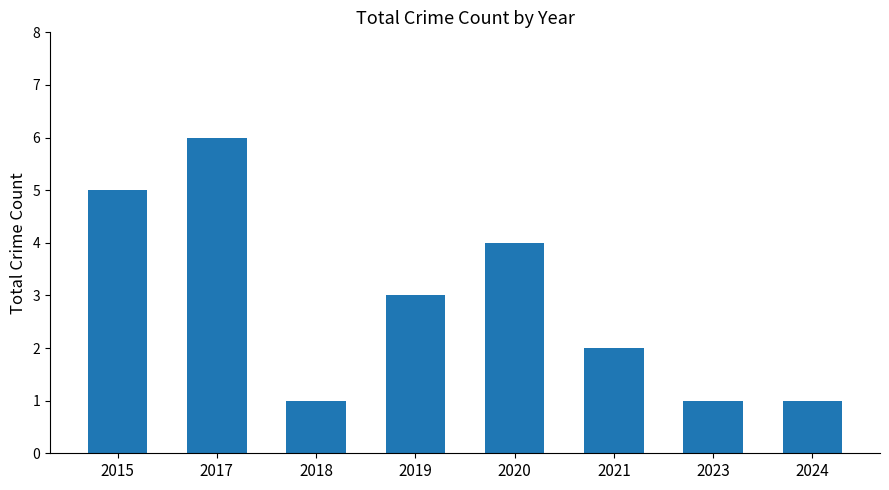

Is it true that the value at 2015 is 1?

False